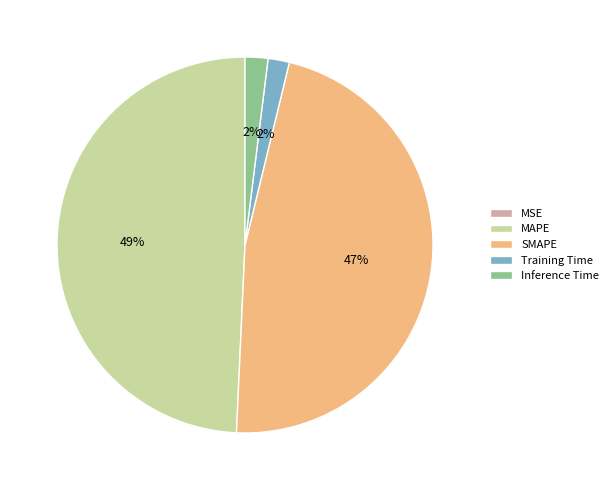

The MAPE slice represents 49% of the pie. True or false?

True